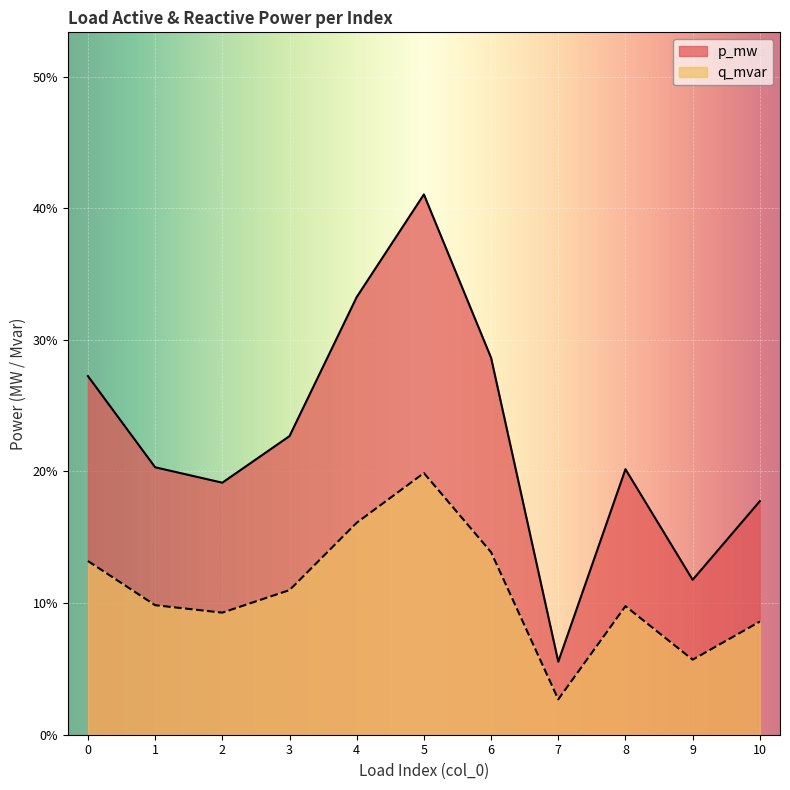

In q_mvar, how many points are higher than both neighbors (excluding endpoints)?

2